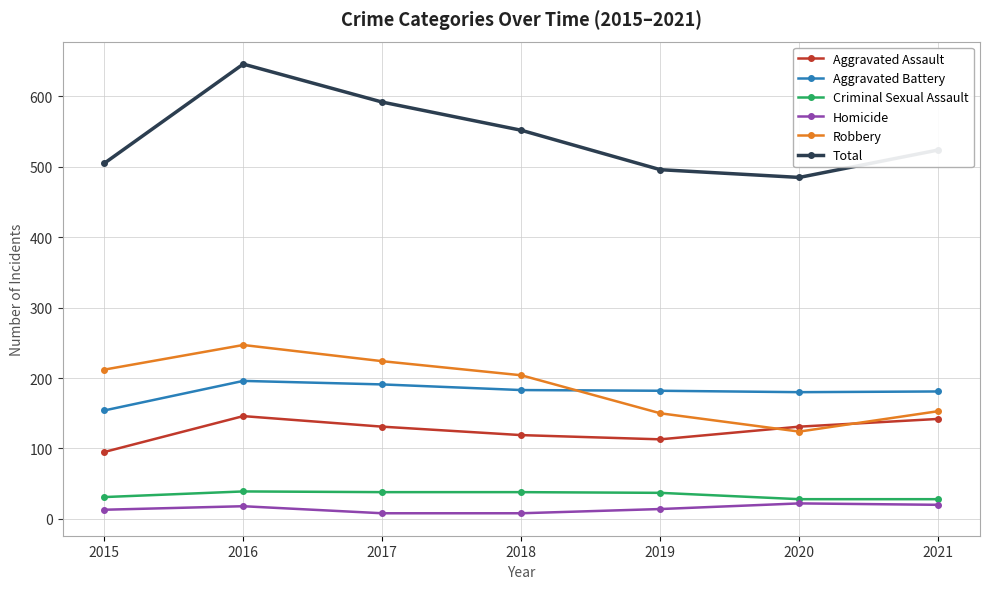

What is the approximate value of Total at 2016, to the nearest 5?

645